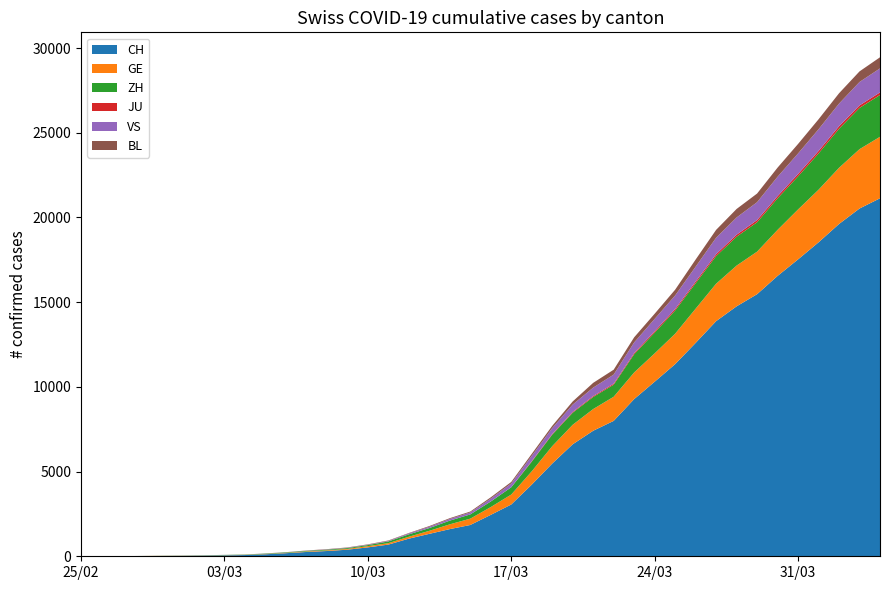

Reading left to right, transcribe all the data shown in this chart.

CH: 2020-02-25=1	2020-02-26=2	2020-02-27=6	2020-02-28=13	2020-02-29=20	2020-03-01=27	2020-03-02=37	2020-03-03=54	2020-03-04=73	2020-03-05=118	2020-03-06=182	2020-03-07=254	2020-03-08=311	2020-03-09=388	2020-03-10=525	2020-03-11=690	2020-03-12=1039	2020-03-13=1324	2020-03-14=1604	2020-03-15=1847	2020-03-16=2444	2020-03-17=3056	2020-03-18=4228	2020-03-19=5473	2020-03-20=6611	2020-03-21=7410	2020-03-22=7992	2020-03-23=9279	2020-03-24=10303	2020-03-25=11341	2020-03-26=12593	2020-03-27=13879	2020-03-28=14753	2020-03-29=15470	2020-03-30=16549	2020-03-31=17524	2020-04-01=18531	2020-04-02=19614	2020-04-03=20527	2020-04-04=21131
GE: 2020-02-25=0	2020-02-26=1	2020-02-27=1	2020-02-28=4	2020-02-29=6	2020-03-01=8	2020-03-02=8	2020-03-03=11	2020-03-04=11	2020-03-05=15	2020-03-06=19	2020-03-07=30	2020-03-08=38	2020-03-09=47	2020-03-10=73	2020-03-11=84	2020-03-12=114	2020-03-13=178	2020-03-14=281	2020-03-15=374	2020-03-16=461	2020-03-17=588	2020-03-18=786	2020-03-19=1026	2020-03-20=1152	2020-03-21=1281	2020-03-22=1424	2020-03-23=1571	2020-03-24=1673	2020-03-25=1796	2020-03-26=2021	2020-03-27=2209	2020-03-28=2405	2020-03-29=2511	2020-03-30=2718	2020-03-31=2948	2020-04-01=3105	2020-04-02=3316	2020-04-03=3503	2020-04-04=3630
ZH: 2020-02-25=1	2020-02-26=2	2020-02-27=2	2020-02-28=2	2020-02-29=6	2020-03-01=7	2020-03-02=11	2020-03-03=14	2020-03-04=16	2020-03-05=24	2020-03-06=30	2020-03-07=35	2020-03-08=41	2020-03-09=50	2020-03-10=63	2020-03-11=102	2020-03-12=141	2020-03-13=164	2020-03-14=219	2020-03-15=251	2020-03-16=327	2020-03-17=430	2020-03-18=569	2020-03-19=680	2020-03-20=712	2020-03-21=712	2020-03-22=712	2020-03-23=1076	2020-03-24=1224	2020-03-25=1371	2020-03-26=1503	2020-03-27=1630	2020-03-28=1704	2020-03-29=1736	2020-03-30=1862	2020-03-31=1953	2020-04-01=2142	2020-04-02=2306	2020-04-03=2434	2020-04-04=2467
JU: 2020-02-25=0	2020-02-26=0	2020-02-27=0	2020-02-28=0	2020-02-29=0	2020-03-01=0	2020-03-02=0	2020-03-03=0	2020-03-04=0	2020-03-05=0	2020-03-06=0	2020-03-07=0	2020-03-08=0	2020-03-09=0	2020-03-10=0	2020-03-11=0	2020-03-12=0	2020-03-13=0	2020-03-14=0	2020-03-15=0	2020-03-16=0	2020-03-17=0	2020-03-18=32	2020-03-19=36	2020-03-20=44	2020-03-21=54	2020-03-22=61	2020-03-23=69	2020-03-24=82	2020-03-25=92	2020-03-26=100	2020-03-27=114	2020-03-28=119	2020-03-29=127	2020-03-30=128	2020-03-31=140	2020-04-01=145	2020-04-02=149	2020-04-03=149	2020-04-04=154
VS: 2020-02-25=0	2020-02-26=0	2020-02-27=0	2020-02-28=1	2020-02-29=1	2020-03-01=2	2020-03-02=3	2020-03-03=3	2020-03-04=4	2020-03-05=5	2020-03-06=6	2020-03-07=7	2020-03-08=12	2020-03-09=17	2020-03-10=22	2020-03-11=30	2020-03-12=53	2020-03-13=76	2020-03-14=98	2020-03-15=115	2020-03-16=172	2020-03-17=225	2020-03-18=312	2020-03-19=349	2020-03-20=436	2020-03-21=498	2020-03-22=535	2020-03-23=628	2020-03-24=728	2020-03-25=794	2020-03-26=875	2020-03-27=969	2020-03-28=1018	2020-03-29=1056	2020-03-30=1145	2020-03-31=1212	2020-04-01=1282	2020-04-02=1334	2020-04-03=1383	2020-04-04=1416
BL: 2020-02-25=0	2020-02-26=0	2020-02-27=0	2020-02-28=1	2020-02-29=2	2020-03-01=2	2020-03-02=2	2020-03-03=2	2020-03-04=2	2020-03-05=6	2020-03-06=6	2020-03-07=15	2020-03-08=19	2020-03-09=20	2020-03-10=22	2020-03-11=26	2020-03-12=26	2020-03-13=42	2020-03-14=47	2020-03-15=54	2020-03-16=76	2020-03-17=89	2020-03-18=116	2020-03-19=134	2020-03-20=184	2020-03-21=282	2020-03-22=289	2020-03-23=302	2020-03-24=306	2020-03-25=341	2020-03-26=422	2020-03-27=466	2020-03-28=502	2020-03-29=511	2020-03-30=539	2020-03-31=561	2020-04-01=588	2020-04-02=610	2020-04-03=625	2020-04-04=656